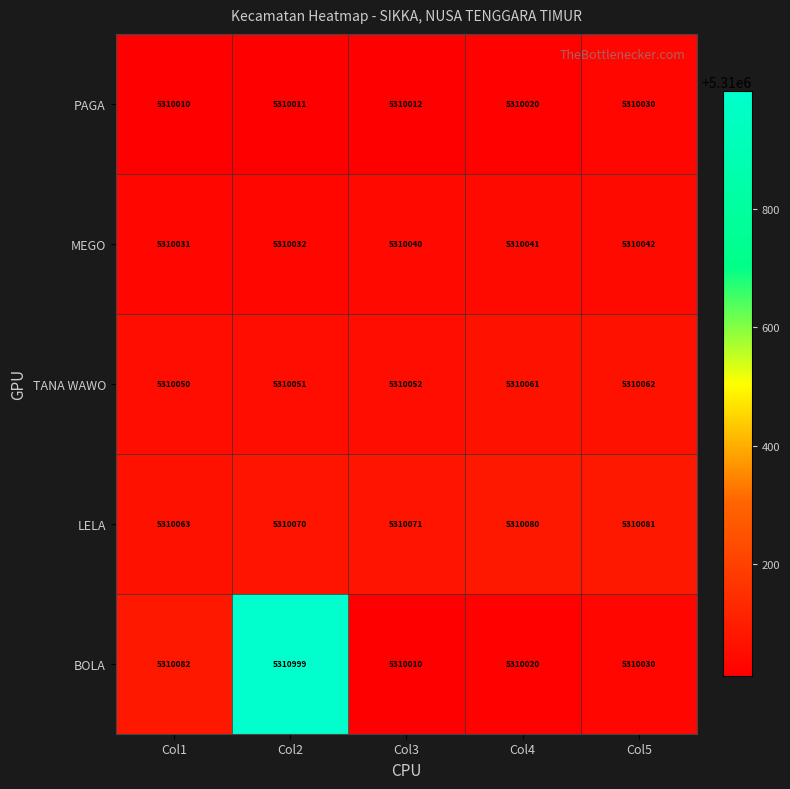

Which series changed the most between Col2 and Col4?

BOLA